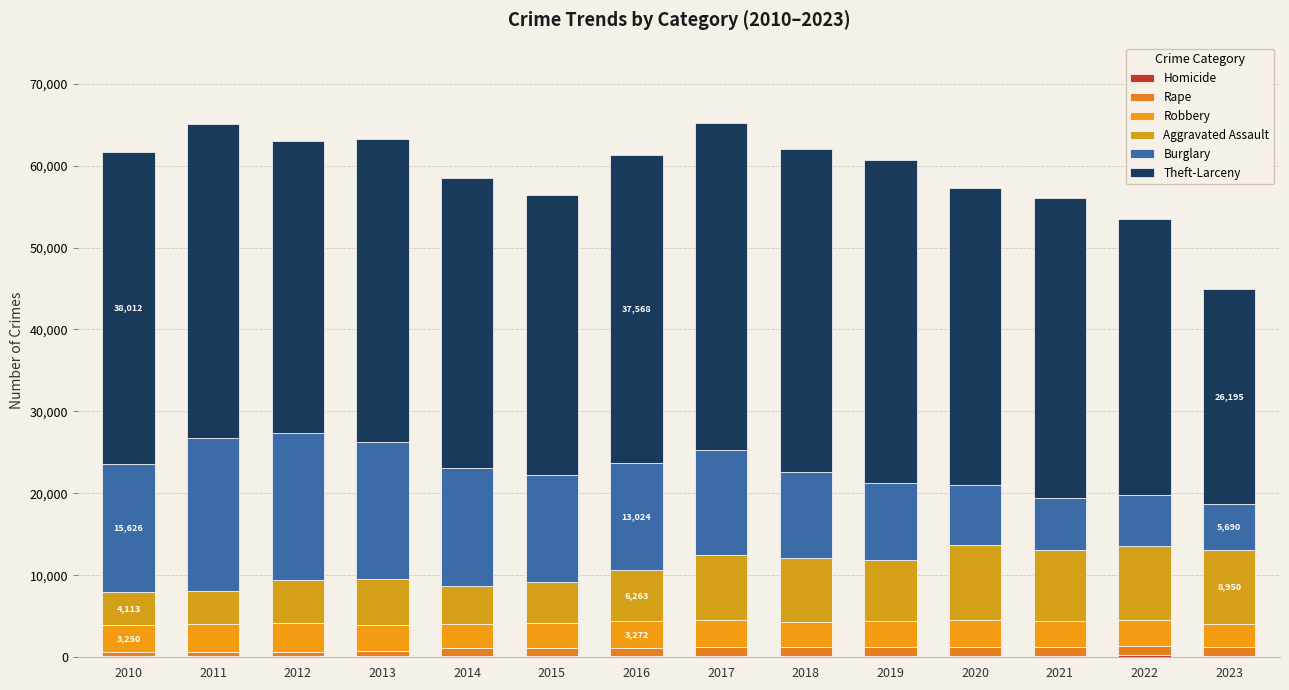

True or false: Burglary has a value of 14316 at 2014.

True